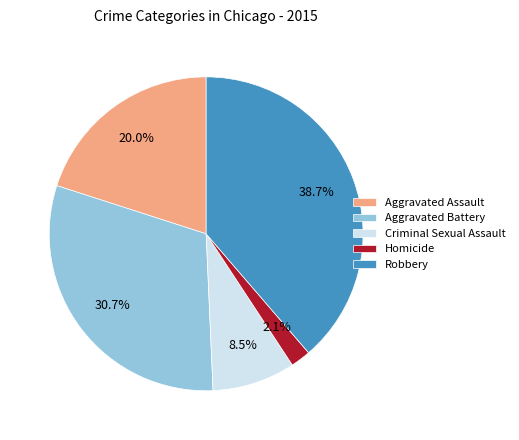

How many segments does this pie chart have?

5